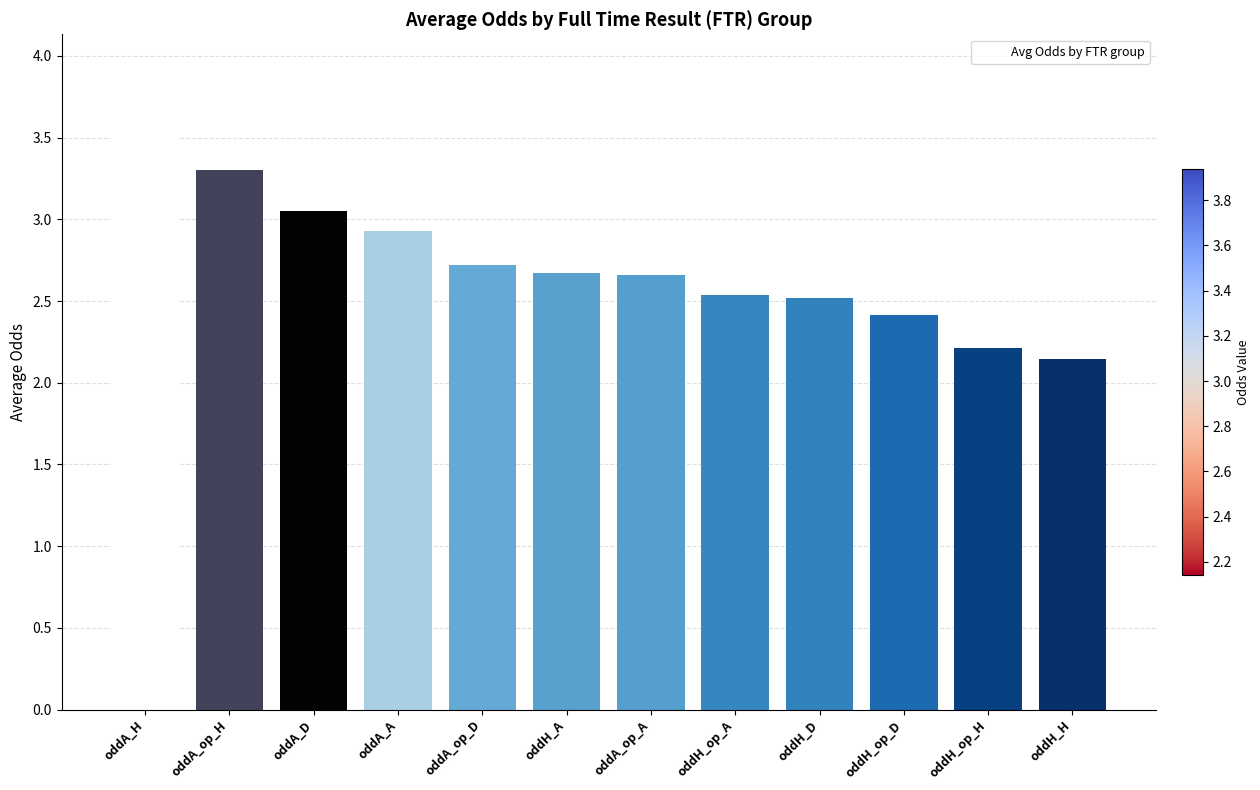

What is the value of the 4th bar from the left?

2.9